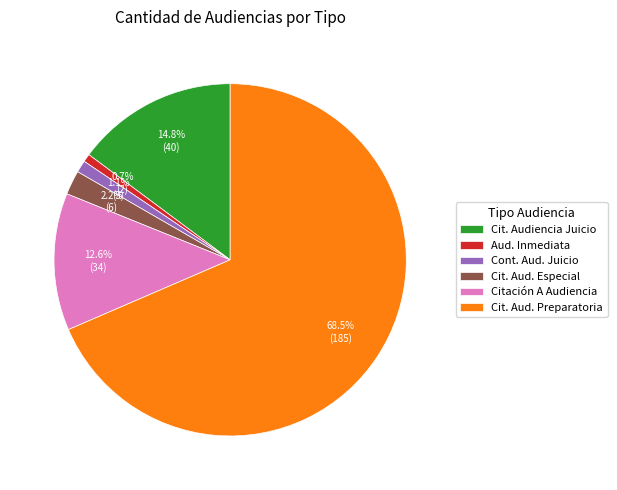

Between Cit. Aud. Especial and Cit. Aud. Preparatoria, which is larger?

Cit. Aud. Preparatoria